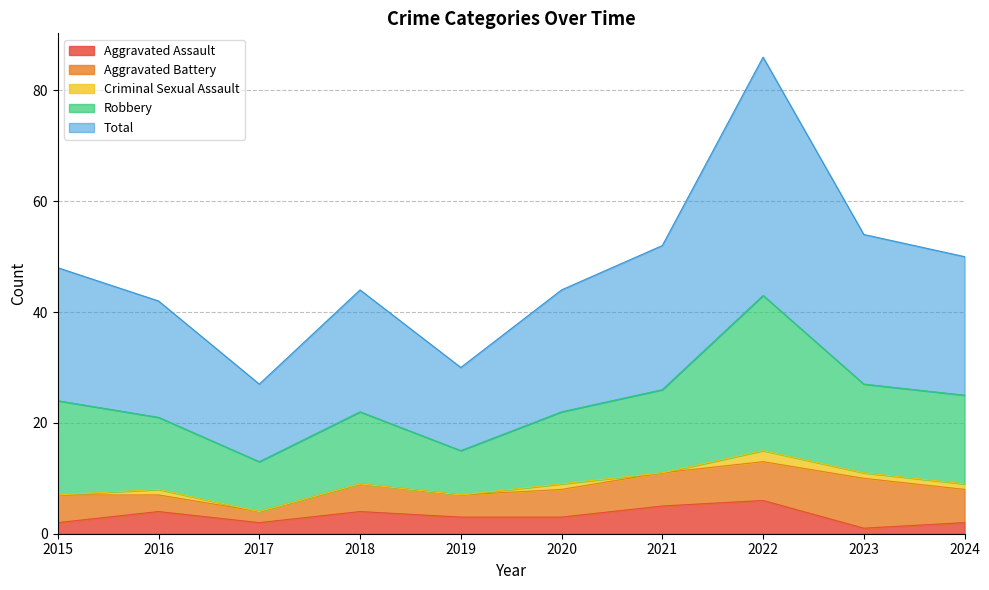

True or false: Robbery and Aggravated Assault cross at least once.

False